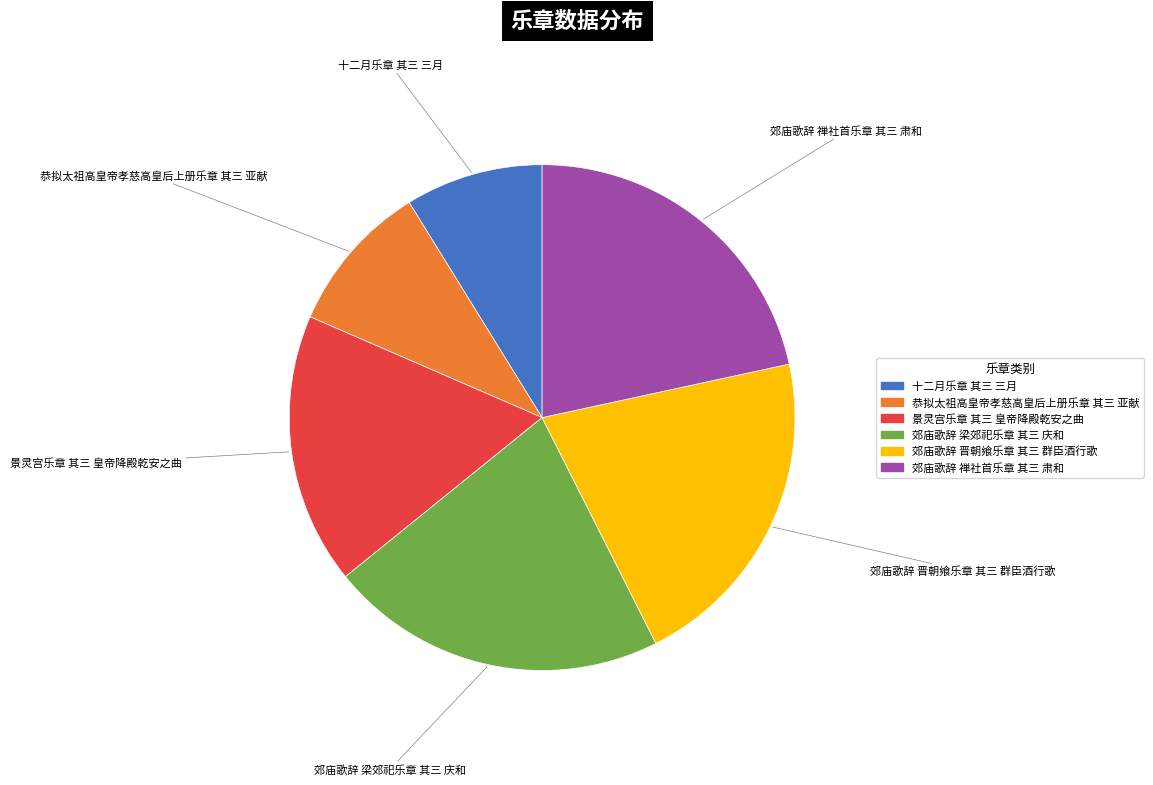

Is there a majority slice in this chart?

No